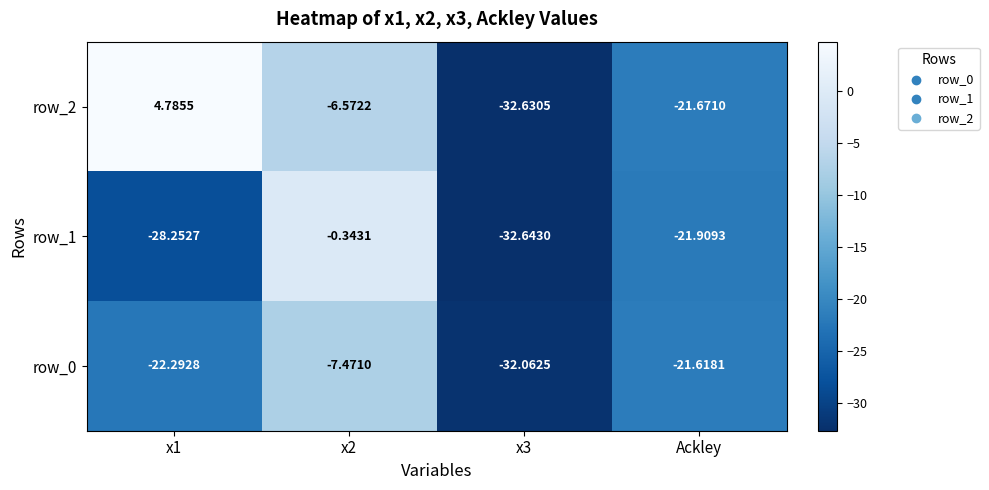

What is the sum of all row_1 values?

-83.1